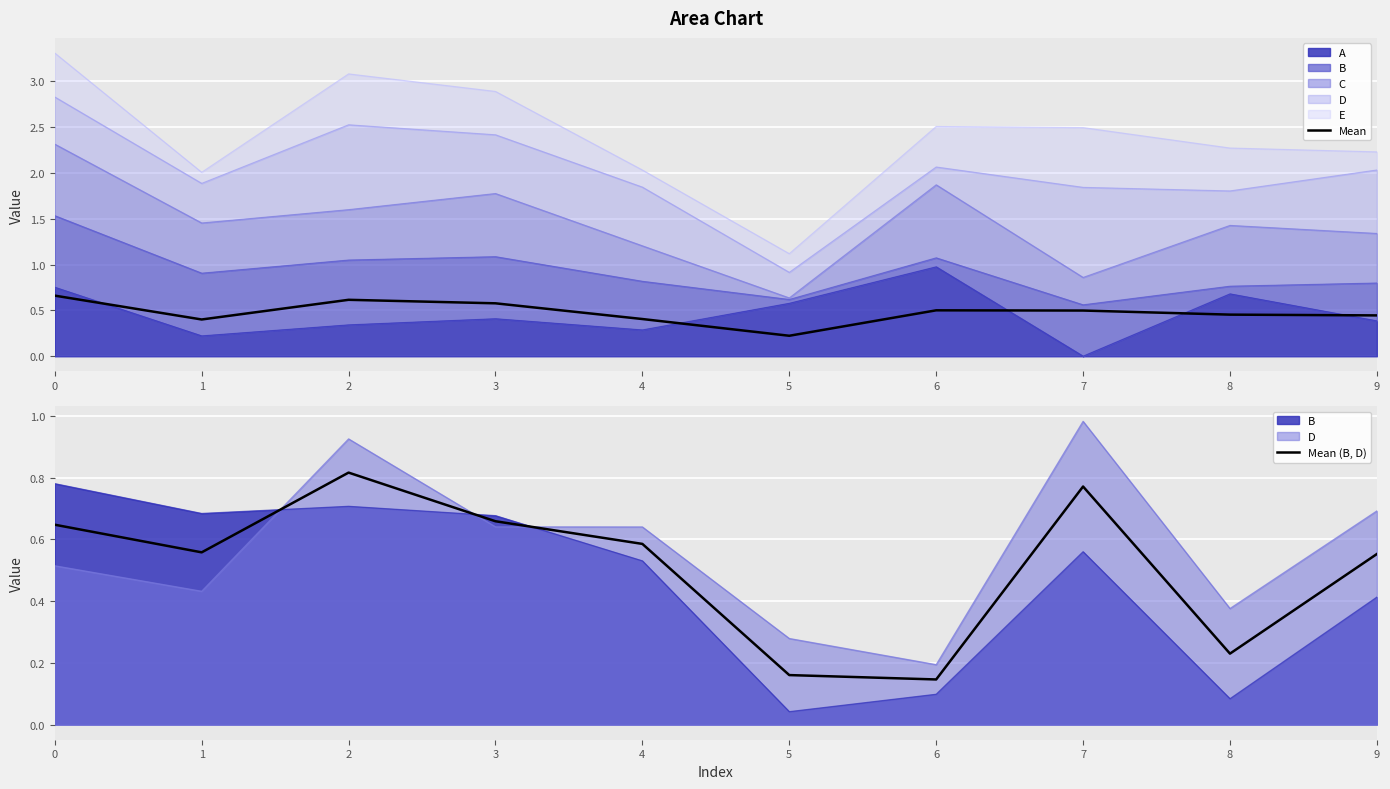

The Mean (B, D) series shows 0.6 at 4. True or false?

True